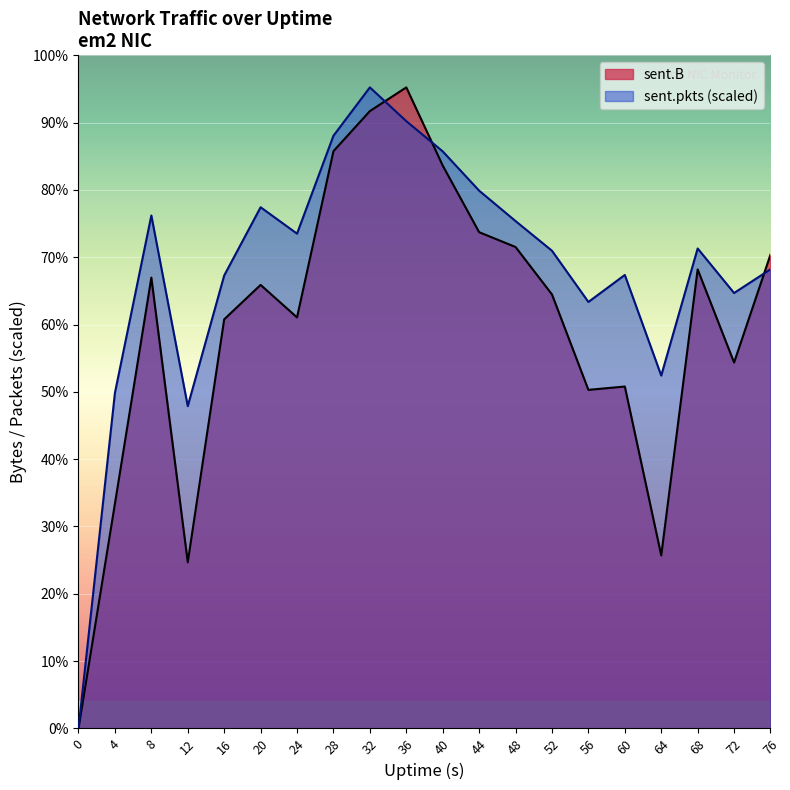

What is the sum of all sent.B values?

275892706.0